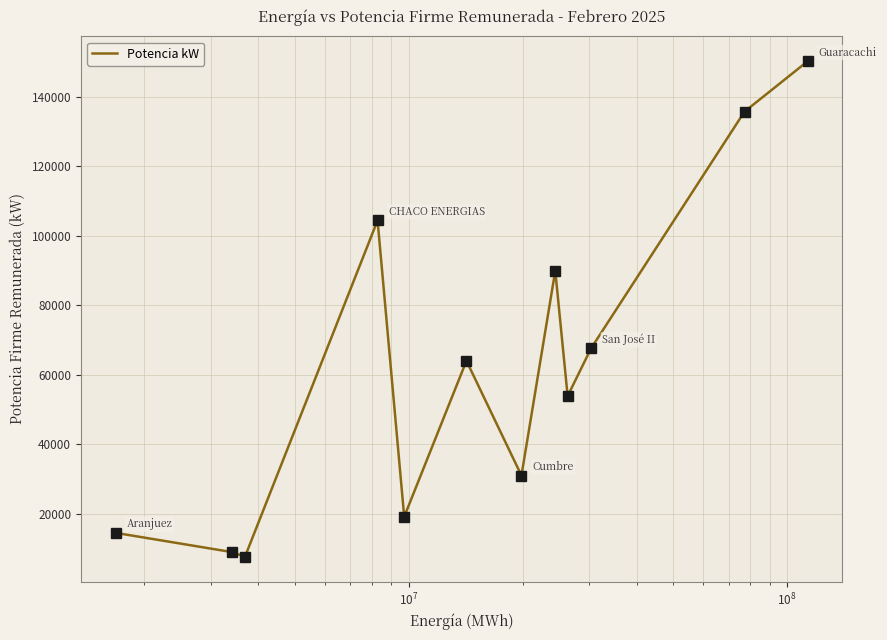

What is the difference between the maximum and minimum values?

142728